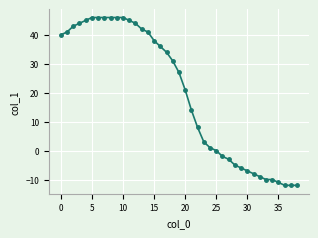

What is the minimum value shown in the chart?

-12